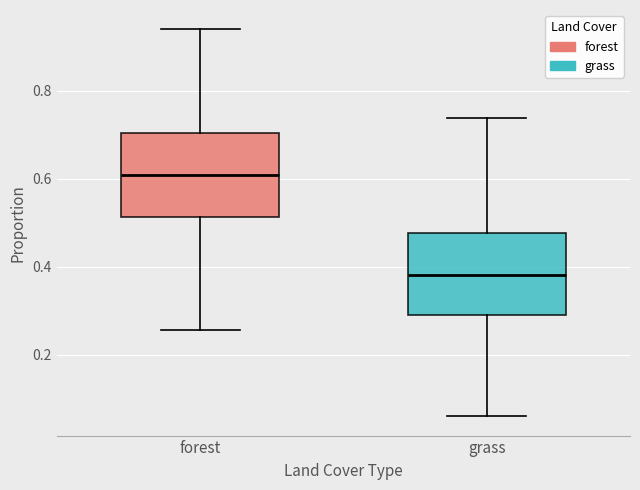

Reading left to right, transcribe this box plot: for each box, give where its median line is, the range the box spans, and where its two whiskers end, as read against the y-axis. The values are not printed on the chart, so give them approximately, as read against the axis.

forest: median 0.60, box 0.52 to 0.70, whiskers 0.26 to 0.94
grass: median 0.38, box 0.30 to 0.48, whiskers 0.06 to 0.74